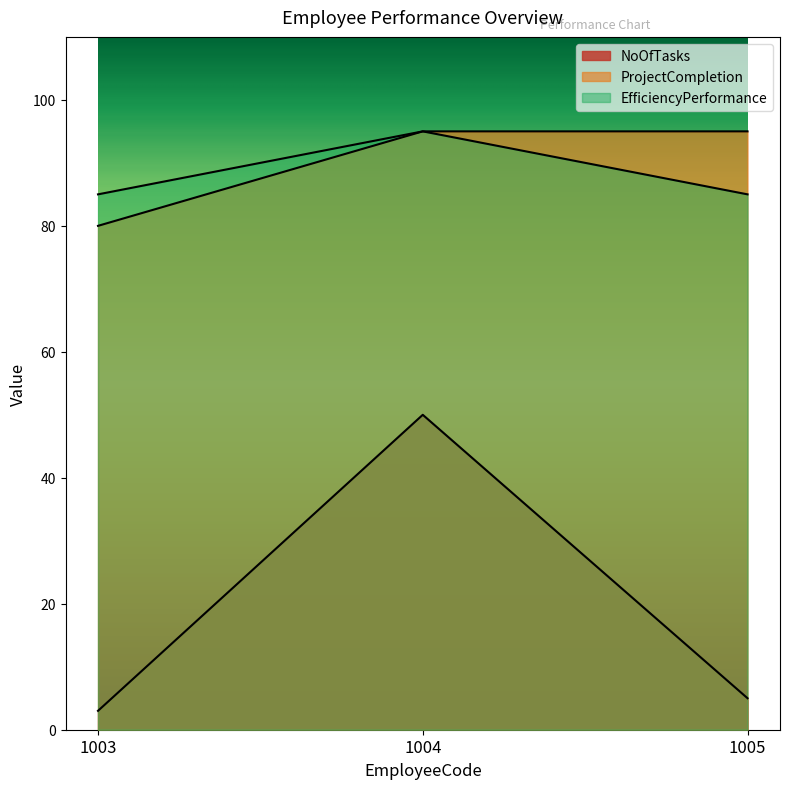

Count the number of categories in the chart.

3